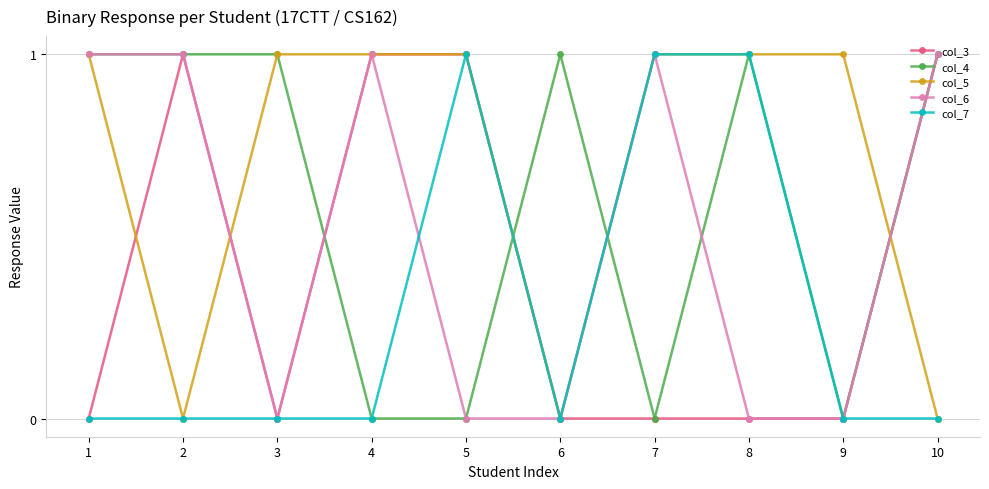

What is the difference between the second highest and second lowest values in the col_6 series?

1